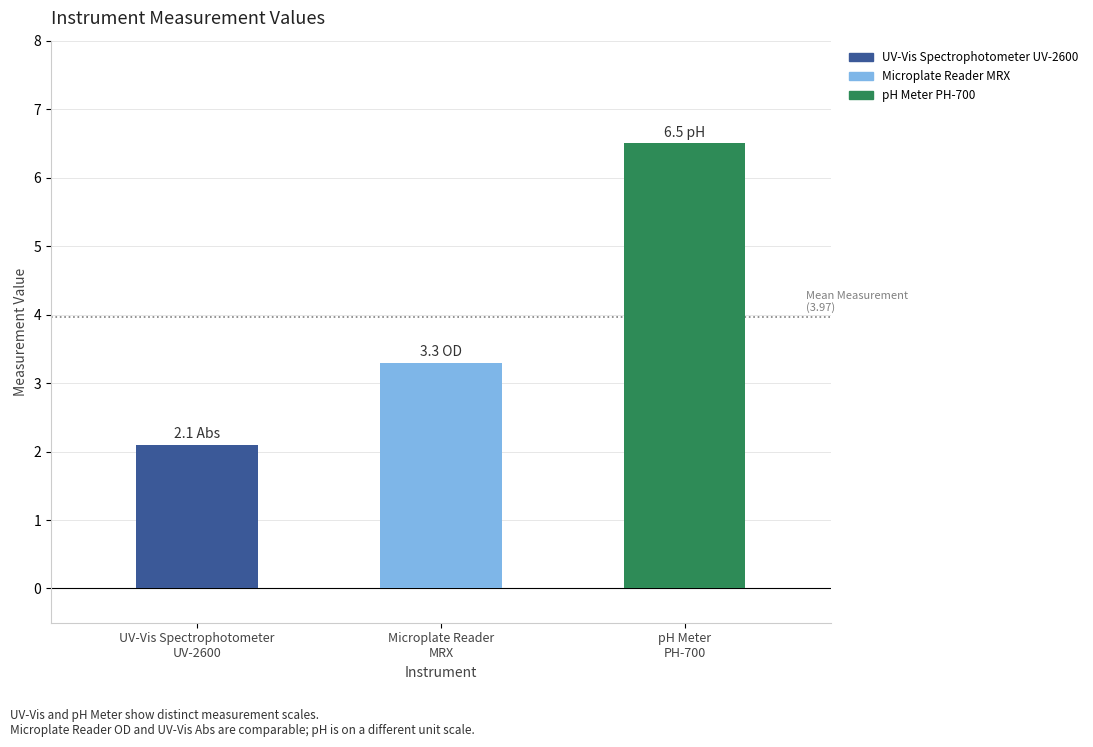

At which label does the data first exceed 3?

Microplate Reader MRX